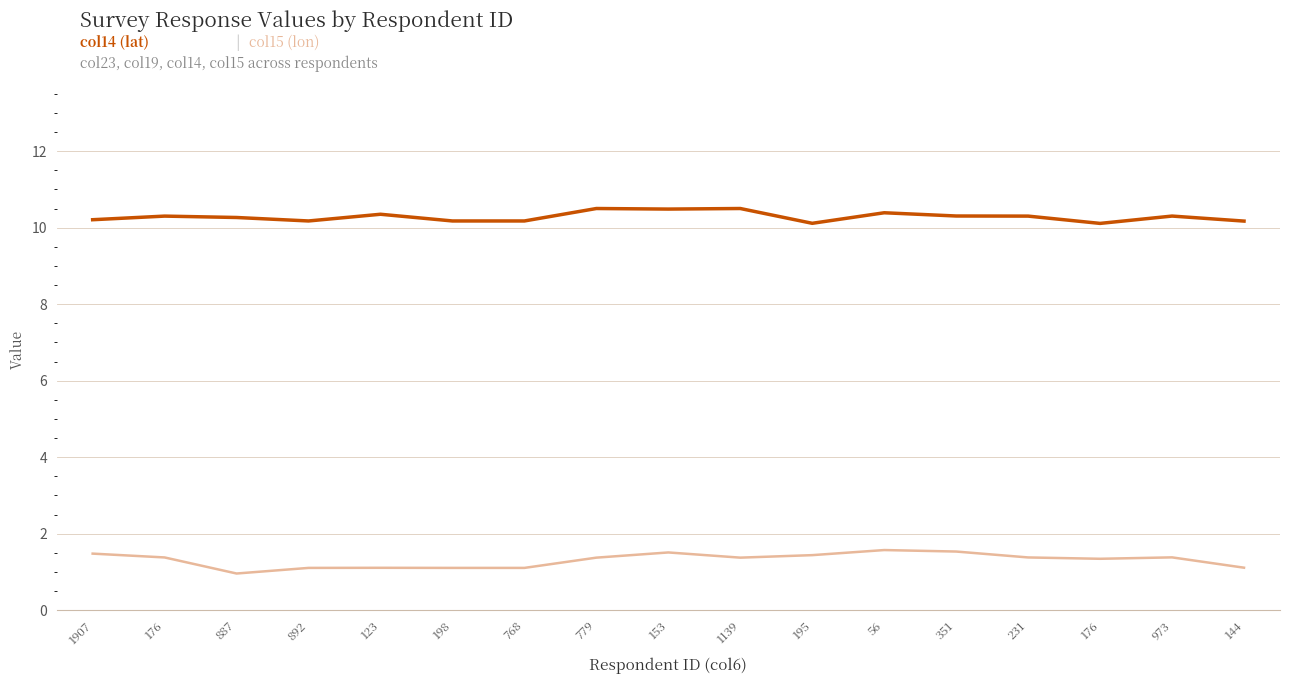

Is it true that col15 (lon) equals 0.3 at 198?

False